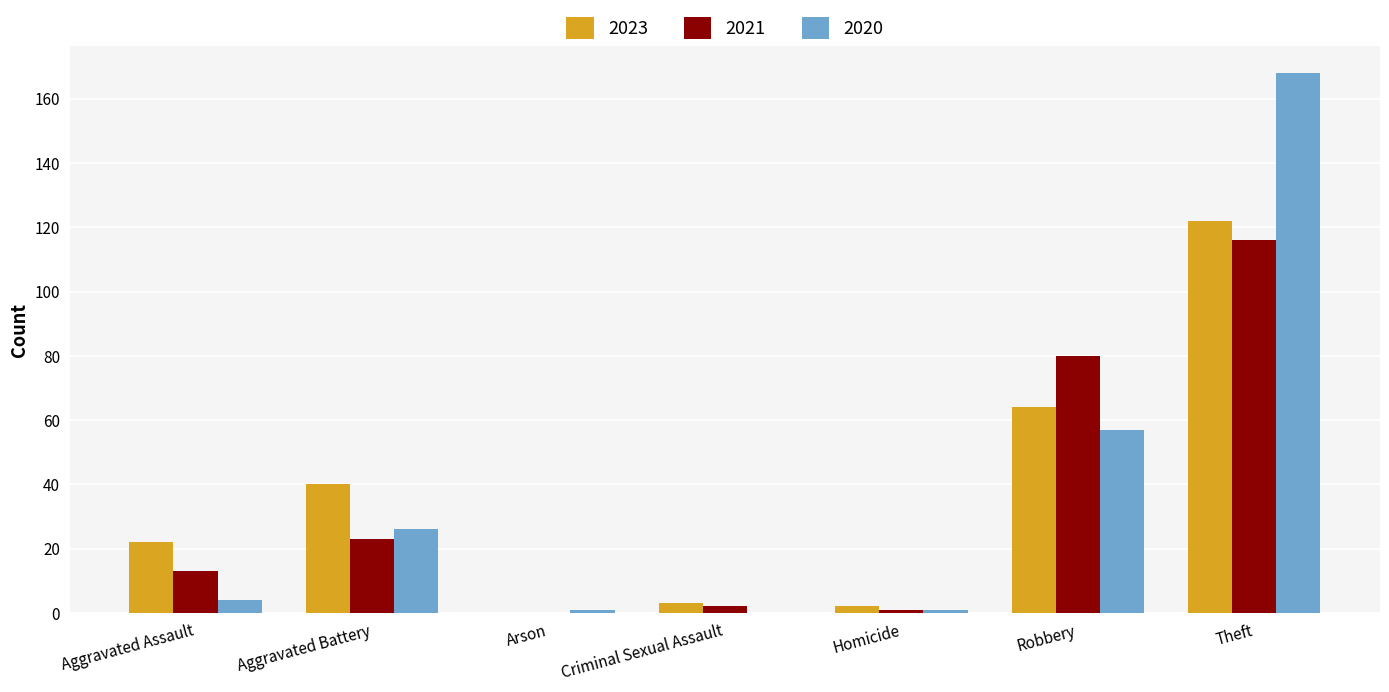

What is the total value across all series at Aggravated Assault?

39